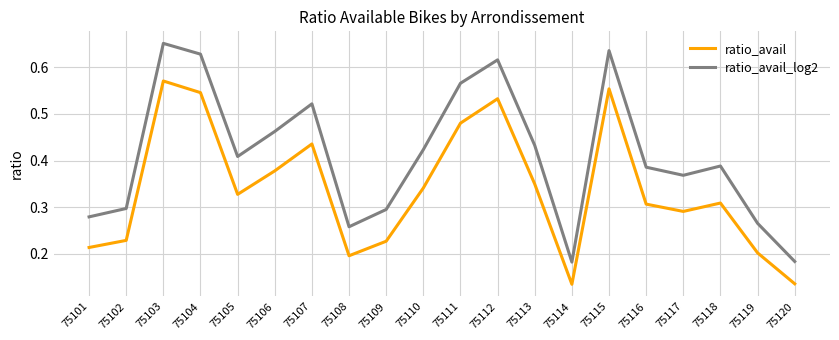

Is it true that ratio_avail equals 0.3 at 75108?

False